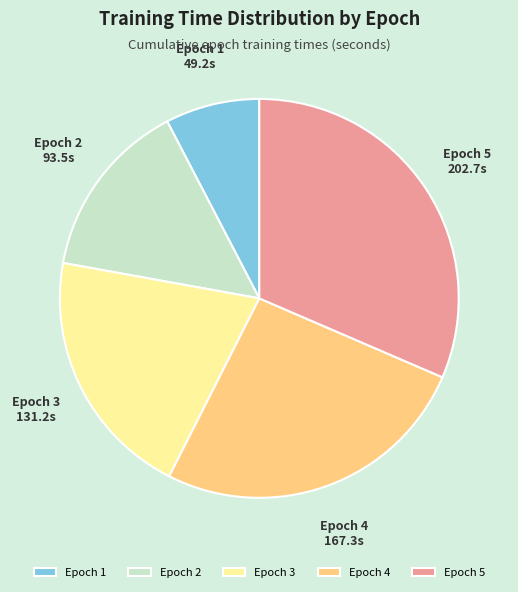

True or false: Epoch 5 accounts for 31% of the total.

True